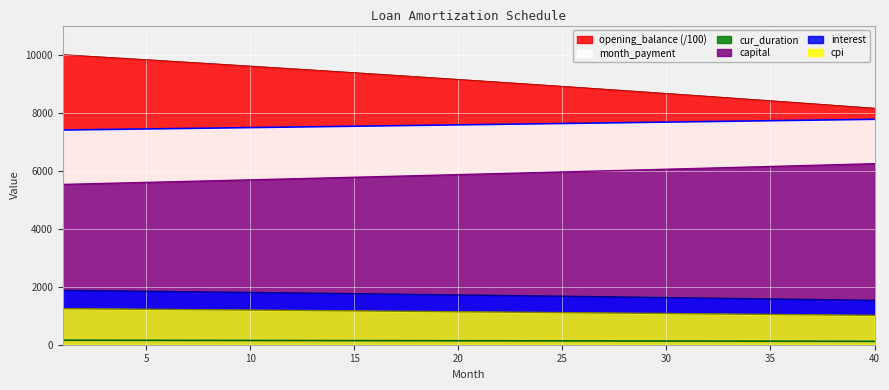

Is the value of capital at 18 greater than the value of interest at 16?

Yes